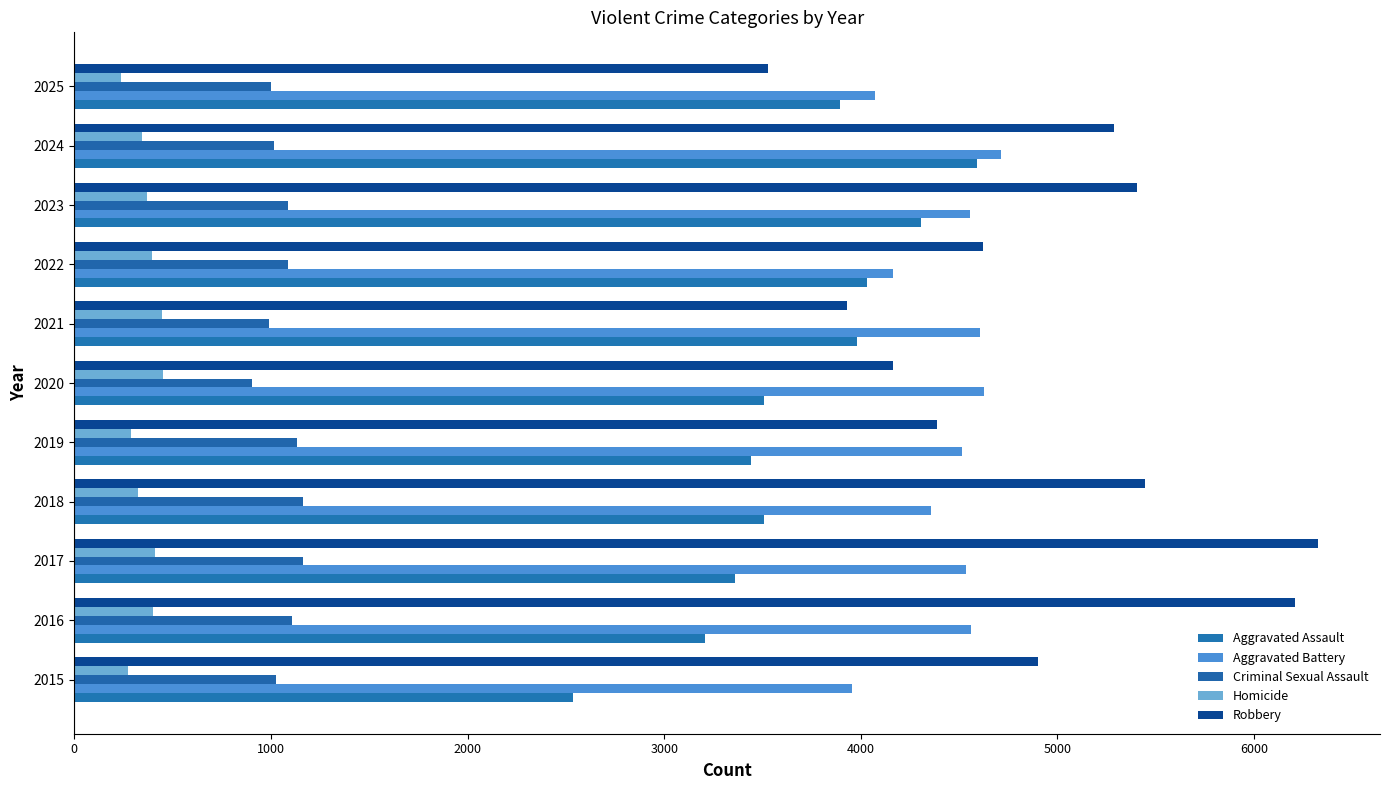

Which series has the largest range (max minus min)?

Robbery